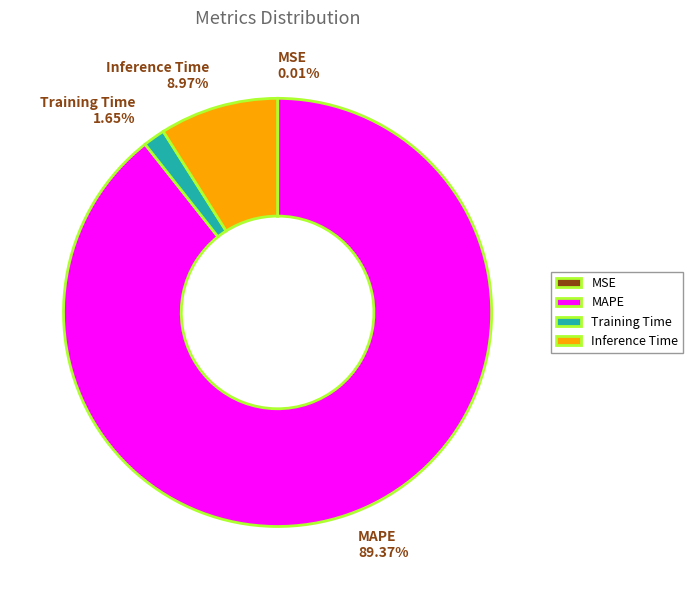

Between Training Time and MAPE, which is larger?

MAPE